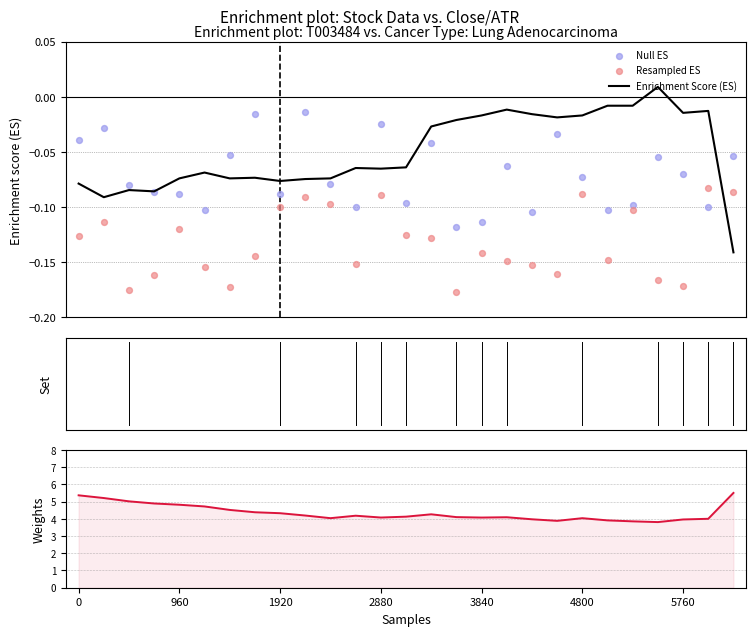

Which series contains the highest Y value?

Weights (ATR)